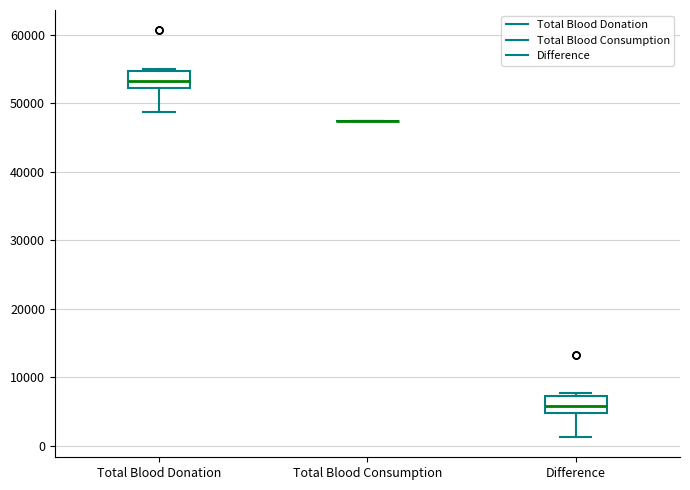

Reading left to right, read every box against the y-axis: the position of its median line, the range the box covers, and the ends of its whiskers. The values are not printed on the chart, so give them approximately, as read against the axis.

Total Blood Donation: median 53000, box 52000 to 55000, whiskers 49000 to 55000 (just above the box's upper edge)
Total Blood Consumption: box collapsed to a line at 47000, whiskers 47000 to 47000
Difference: median 6000, box 5000 to 7000, whiskers 1000 to 8000